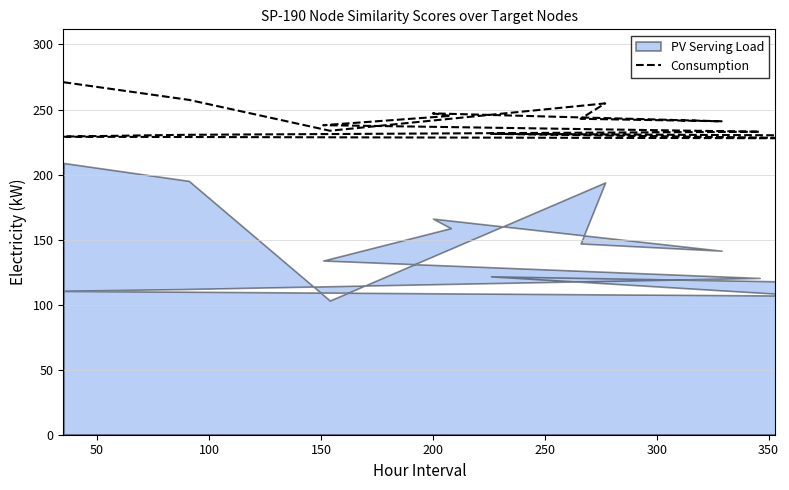

How many interior local valleys (lower than both neighbors) does the data have?

3